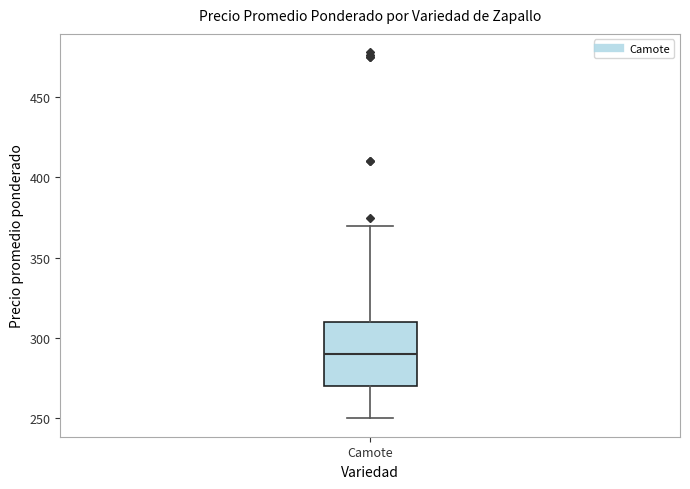

Transcribe this box plot: give where the median line is, the range the box spans, and where the two whiskers end, as read against the y-axis. The values are not printed on the chart, so give them approximately, as read against the axis.

median 290, box 270 to 310, whiskers 250 to 370